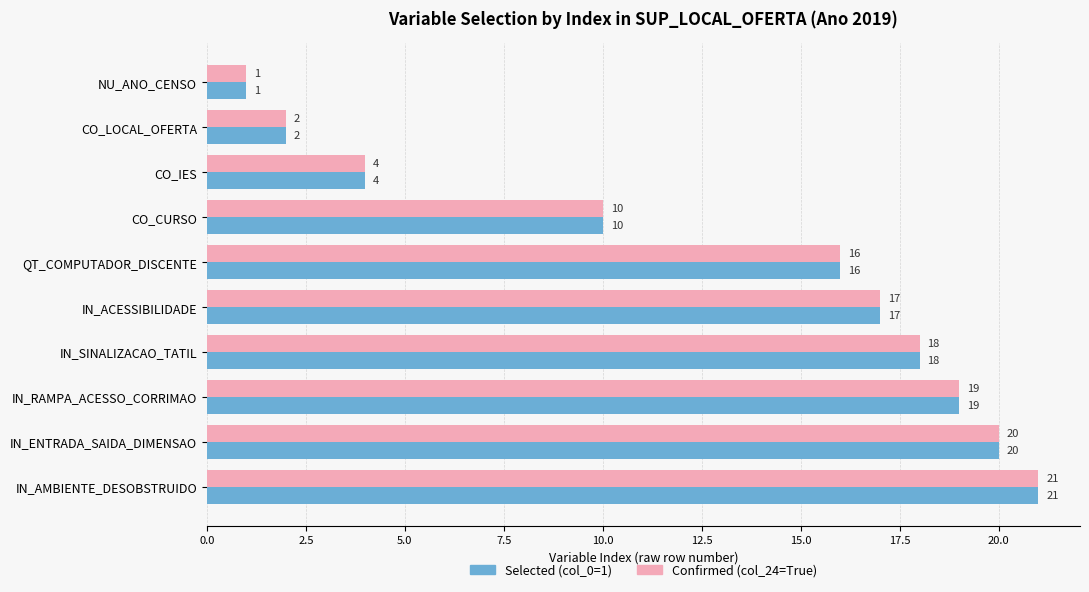

What is the total value across all series at IN_ACESSIBILIDADE?

34